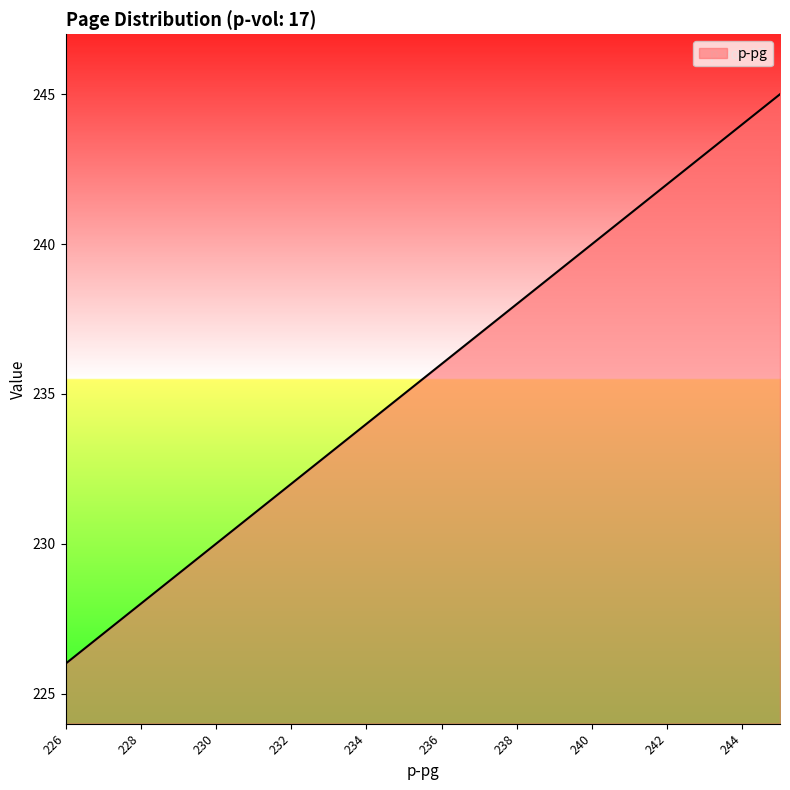

What is the difference between the maximum and minimum values?

19